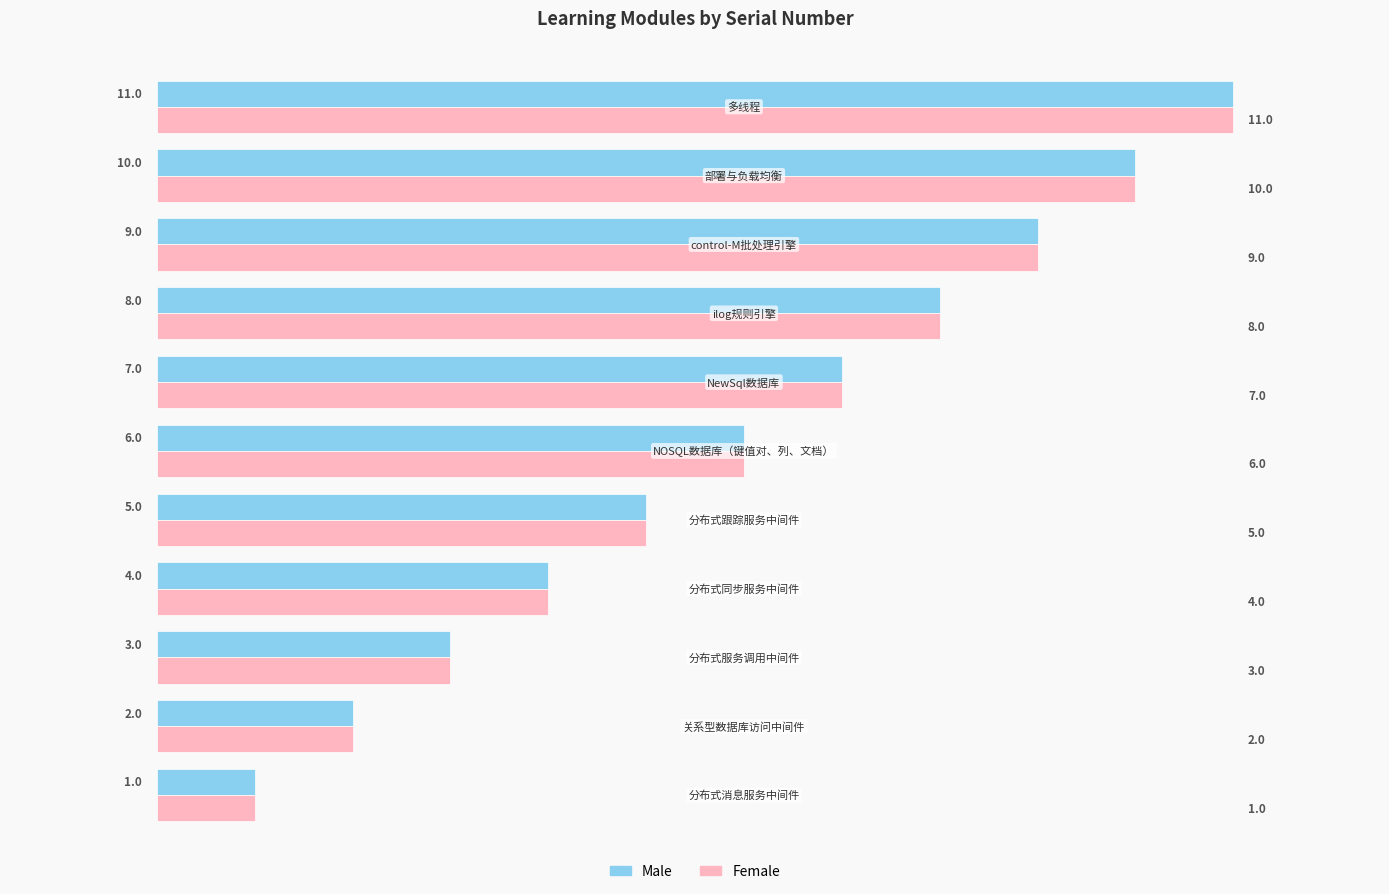

What is the average value of the Female series?

6